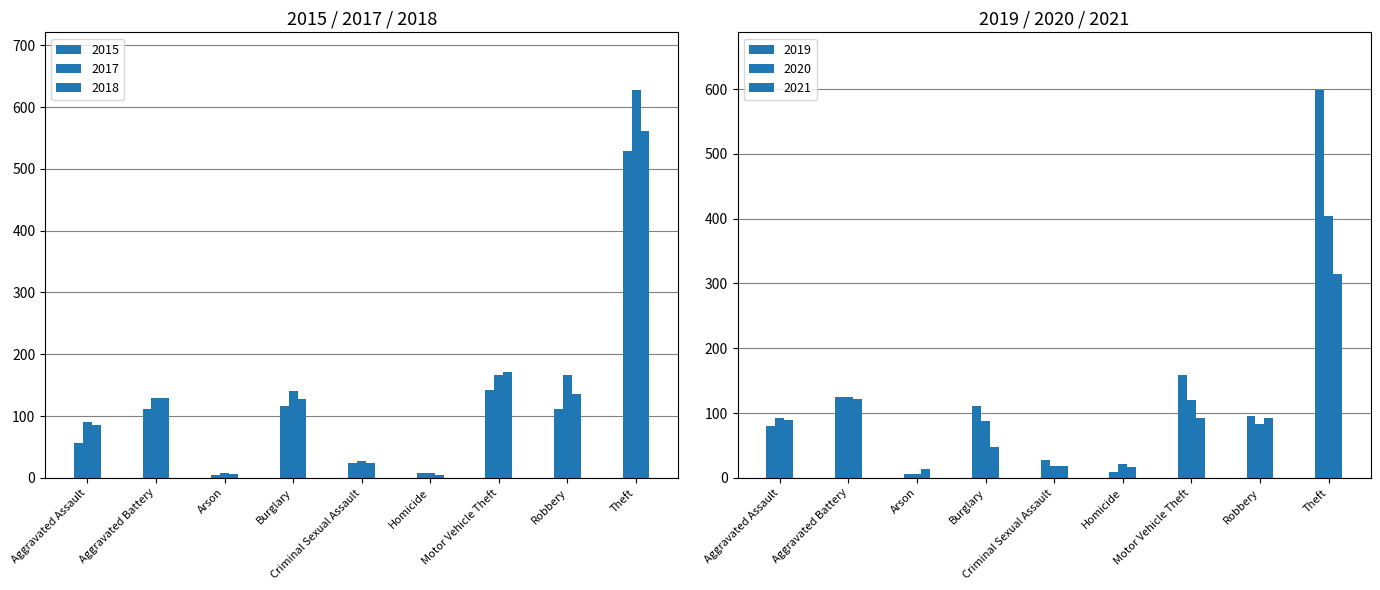

What is the label of the 4th bar from the right?

Homicide